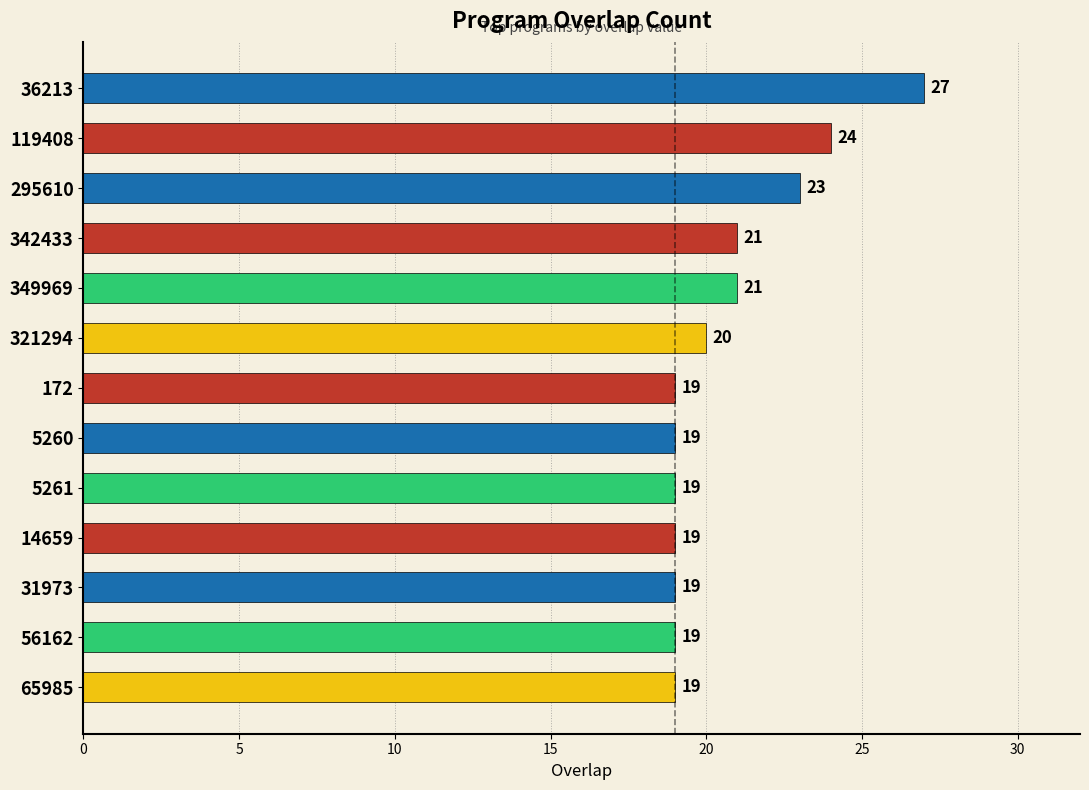

True or false: the data shows 12 at 5261.

False